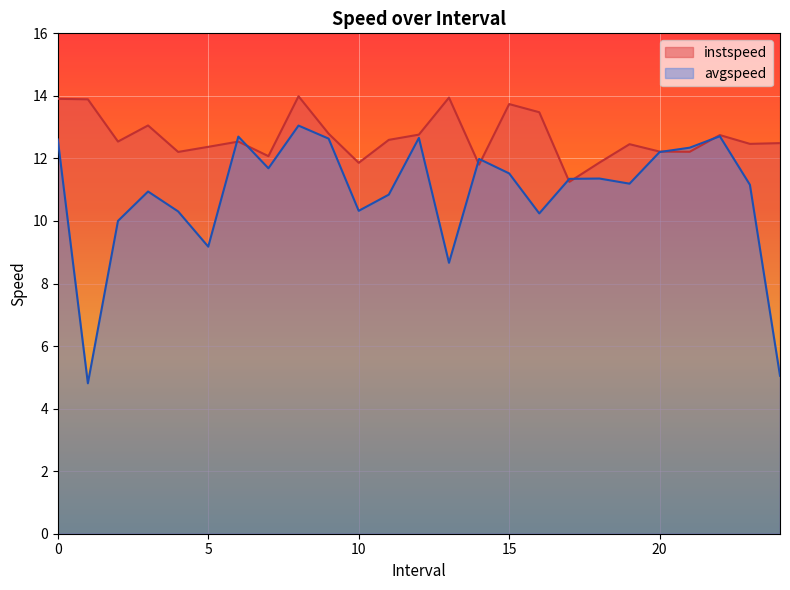

At which category does instspeed reach its first local valley?

2.0